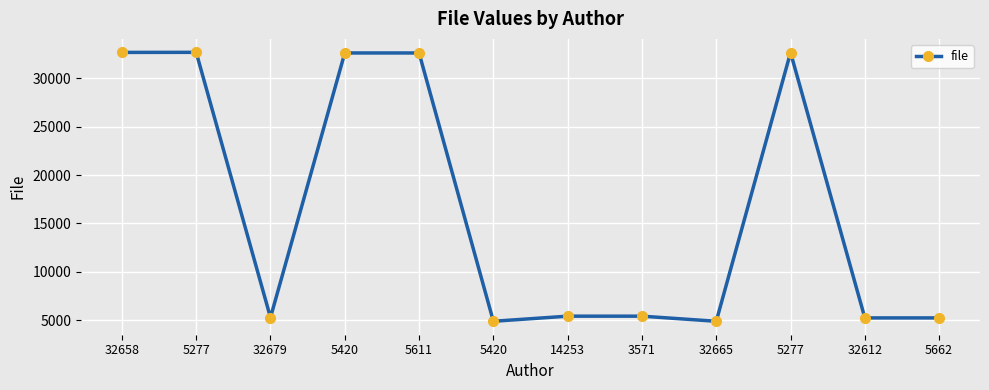

List the labels in order of value, smallest first.

5420, 32665, 32612, 5662, 32679, 14253, 3571, 5420, 5611, 5277, 32658, 5277